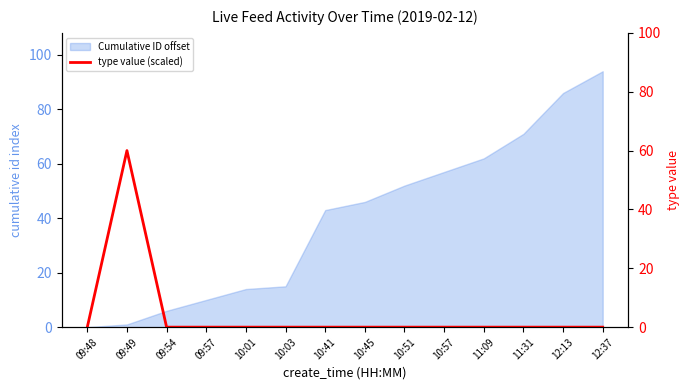

The Cumulative ID offset series shows 26 at 12:13. True or false?

False